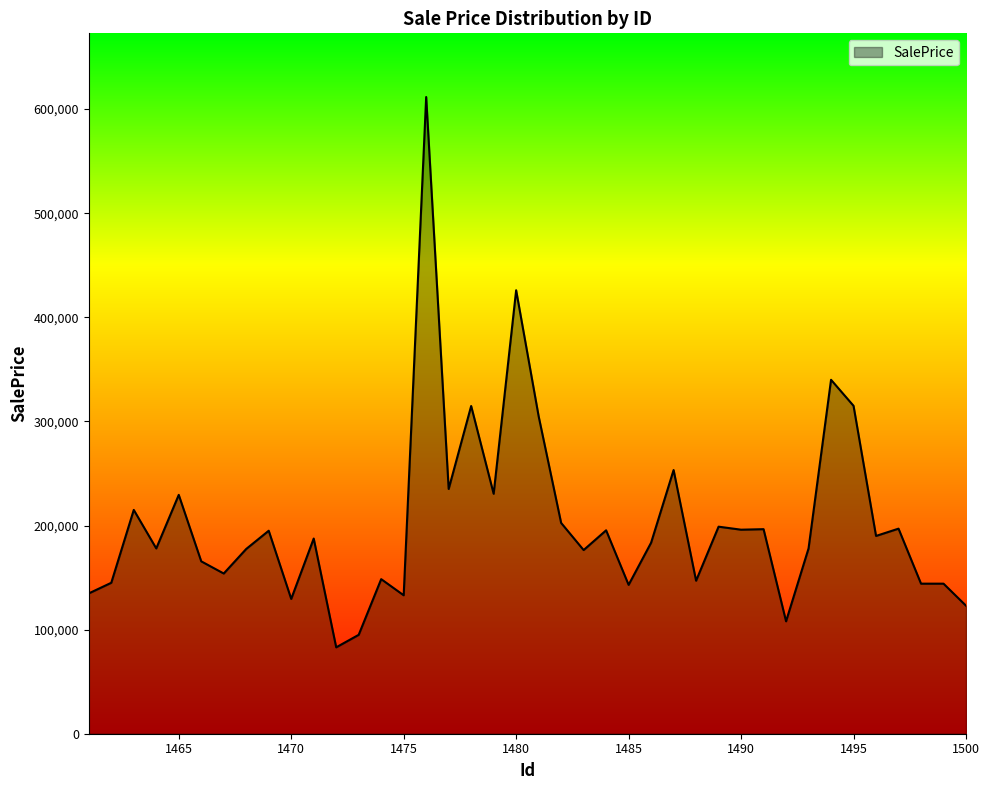

What is the smallest value displayed?

83000